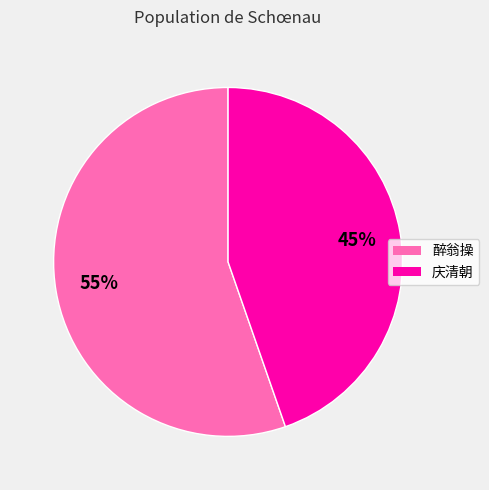

To the nearest percent, what is the combined percentage of 庆清朝 and 醉翁操?

100%